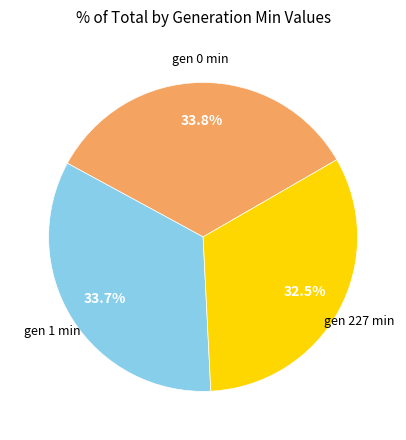

Is there a majority slice in this chart?

No